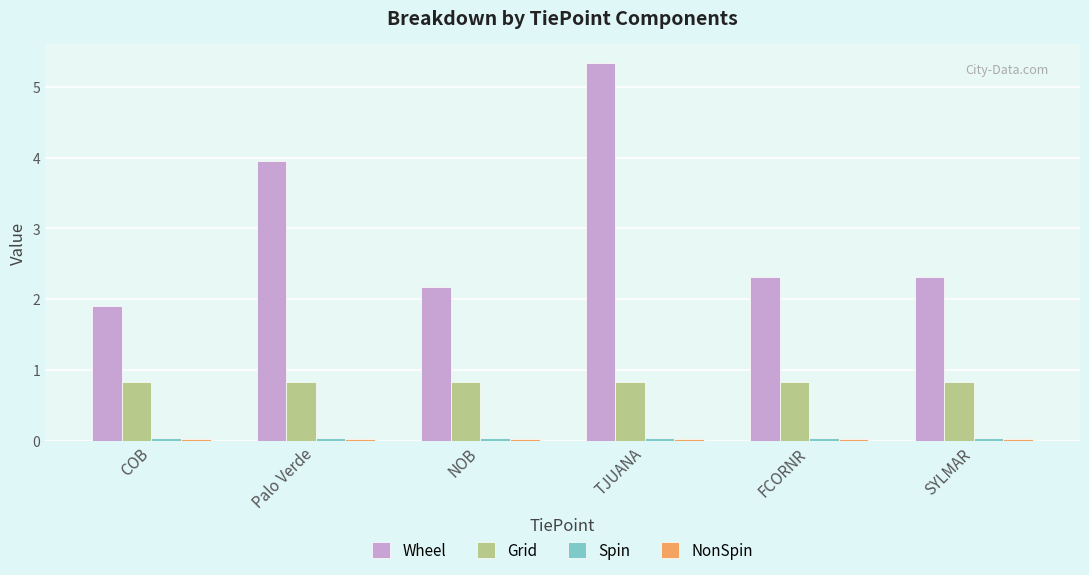

What is the total value across all series at COB?

2.8